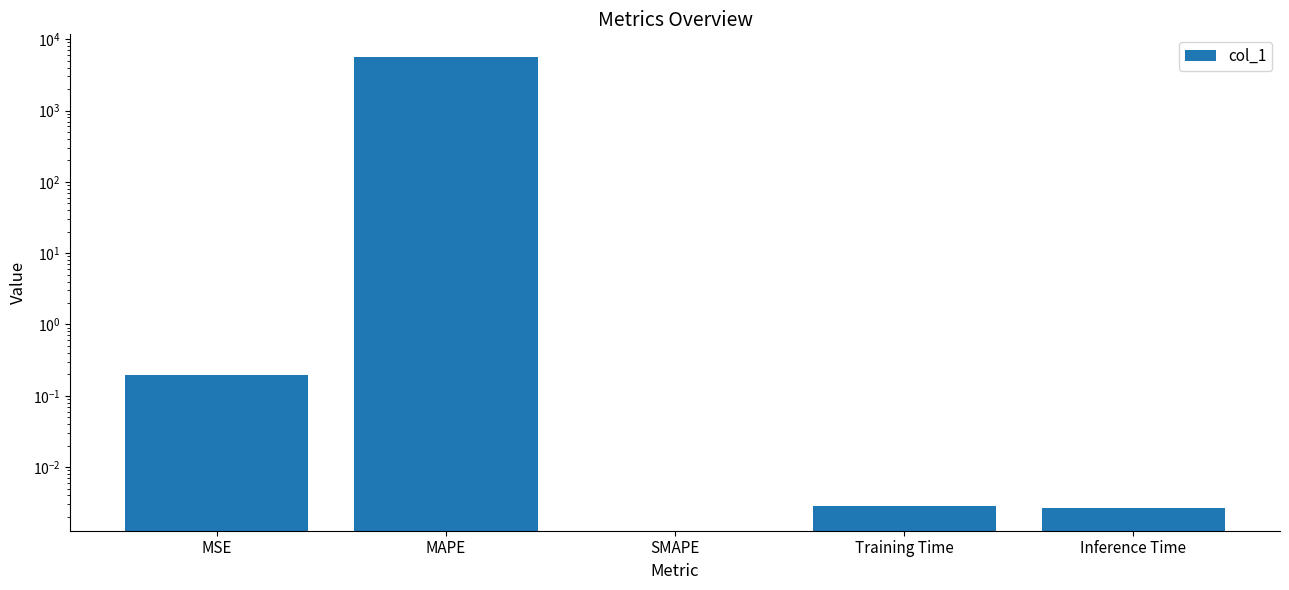

How many categories are shown in the chart?

5